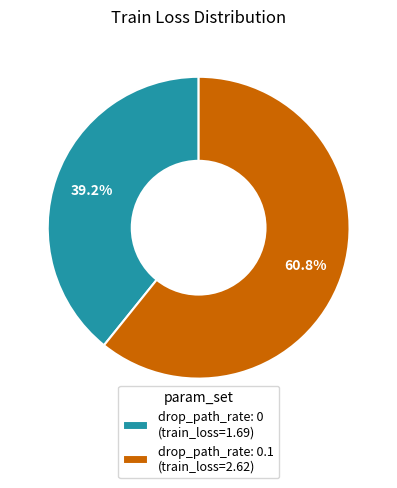

Rank the categories by value from highest to lowest.

drop_path_rate: 0.1 (train_loss=2.62), drop_path_rate: 0 (train_loss=1.69)